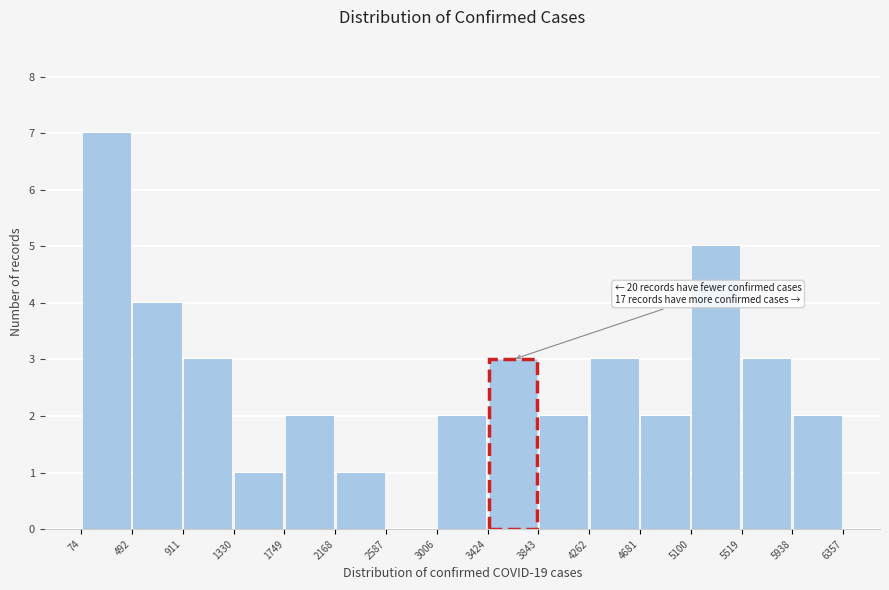

Which range on the x-axis has the tallest bar?

74 to 492